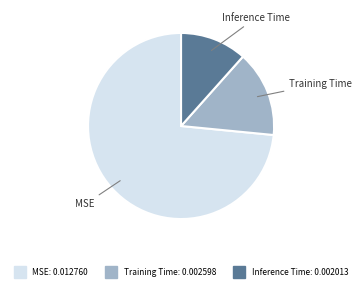

Which slice is the largest?

MSE